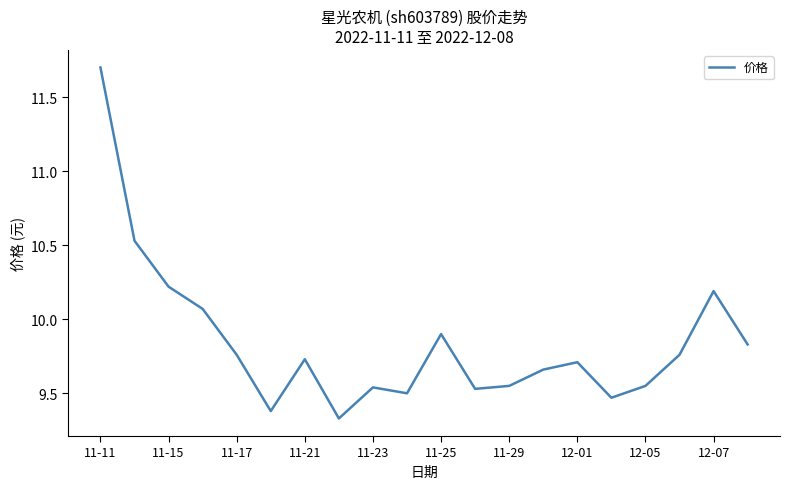

What is the greatest value displayed?

11.7